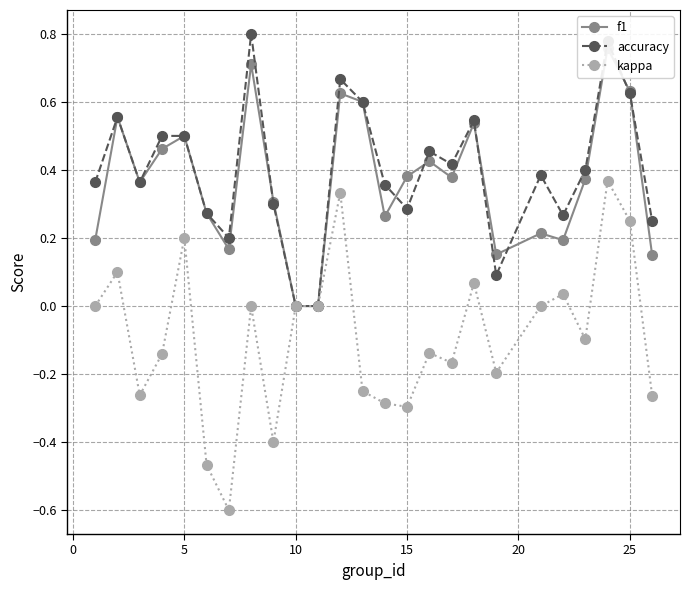

How many data points in accuracy are above 0?

23